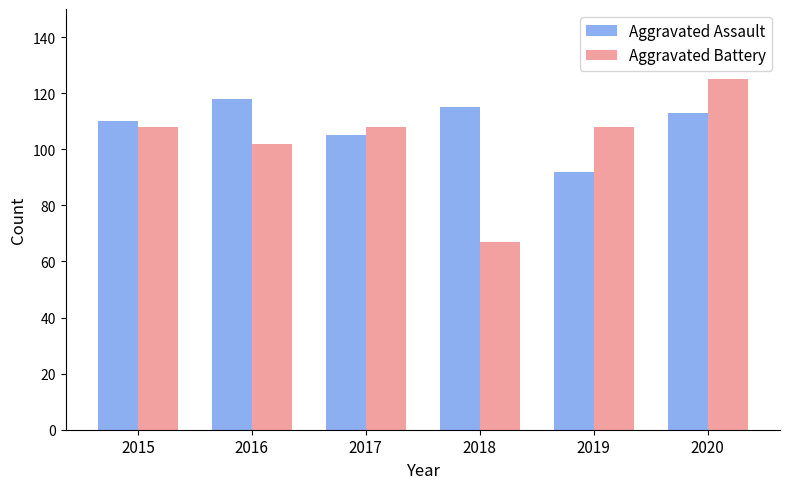

What is the sum of the Aggravated Assault values at 2016 and 2015?

228